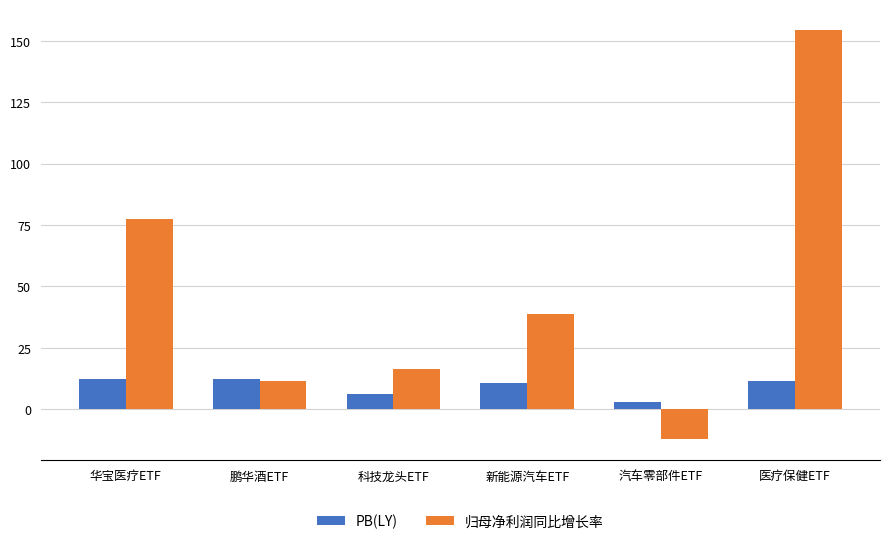

What is the average value of the PB(LY) series?

9.3